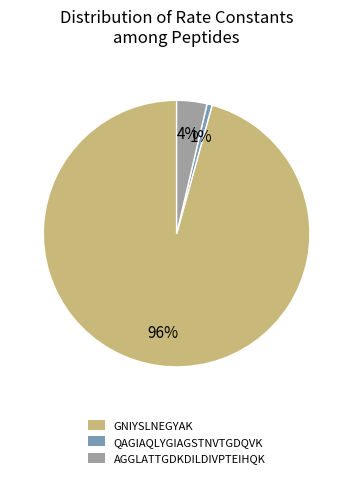

How many slices are in this pie chart?

3